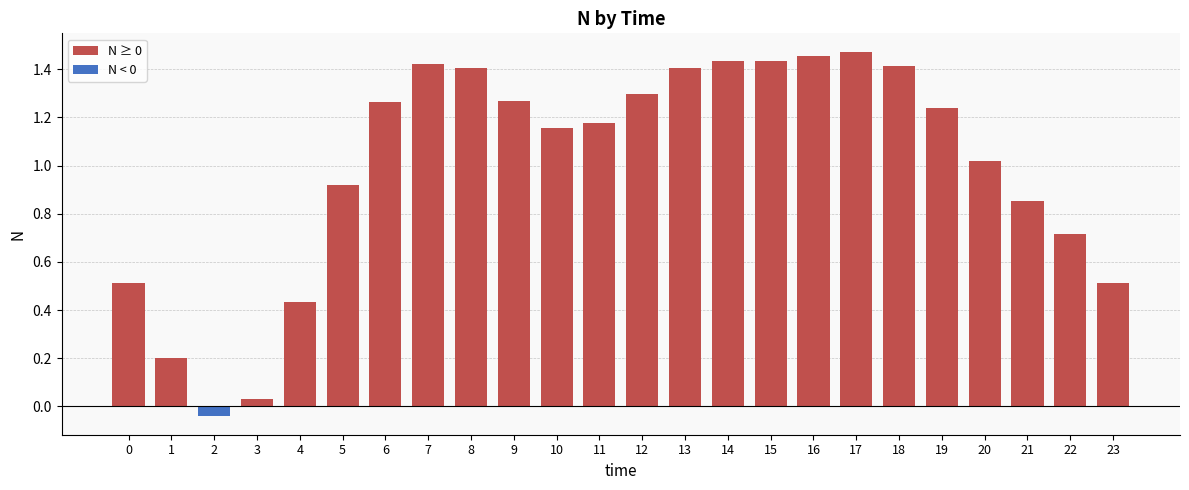

Between 13 and 19, which is larger?

13